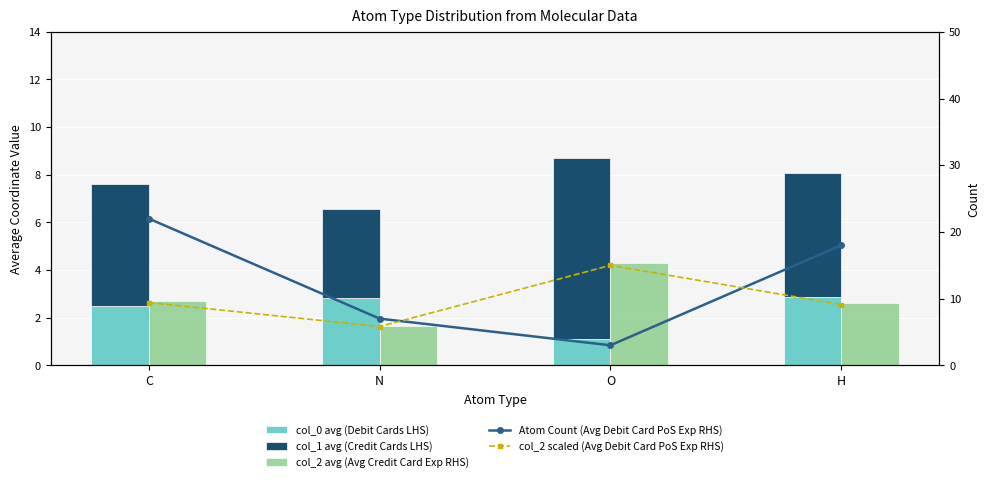

Between O and H, which is larger?

H